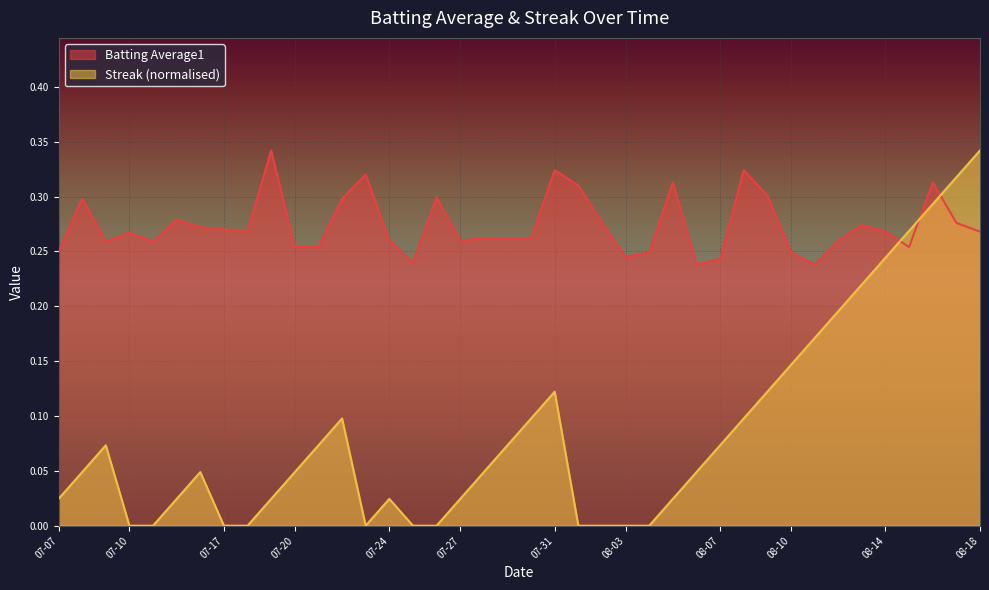

List the series in order of their peak value, highest first.

Batting Average1, Streak